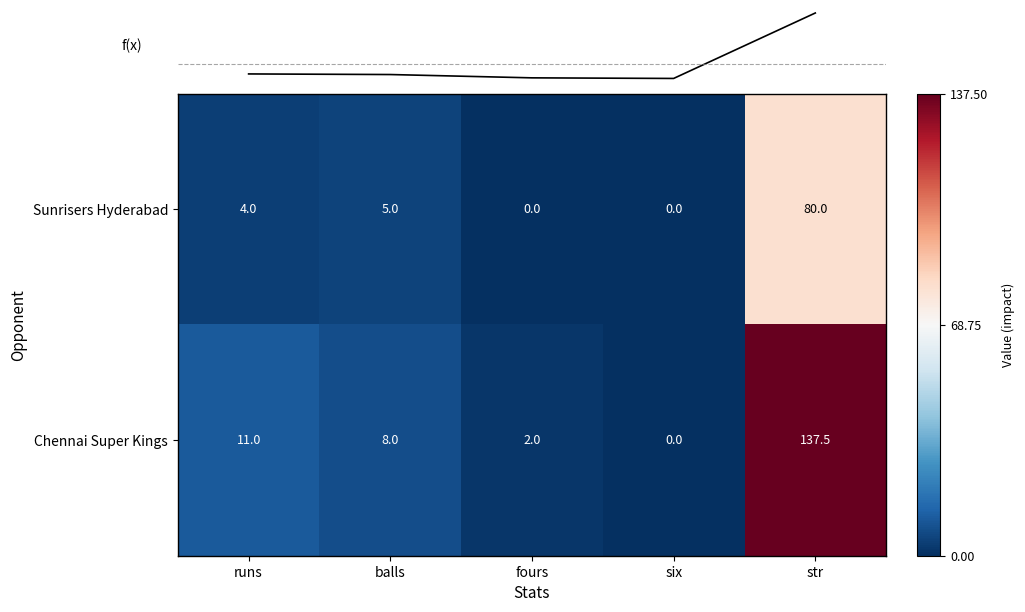

The Chennai Super Kings series shows 0.0 at six. True or false?

True